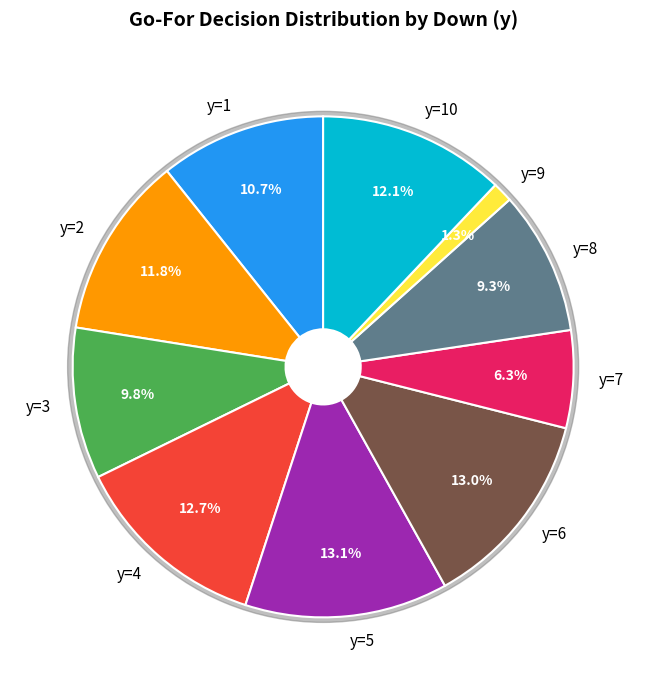

Is it true that y=9 is 11% of the pie?

False